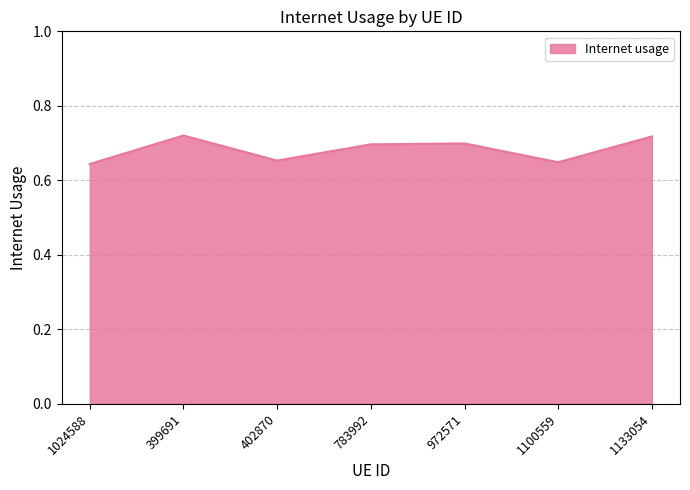

Where is the first local minimum?

402870